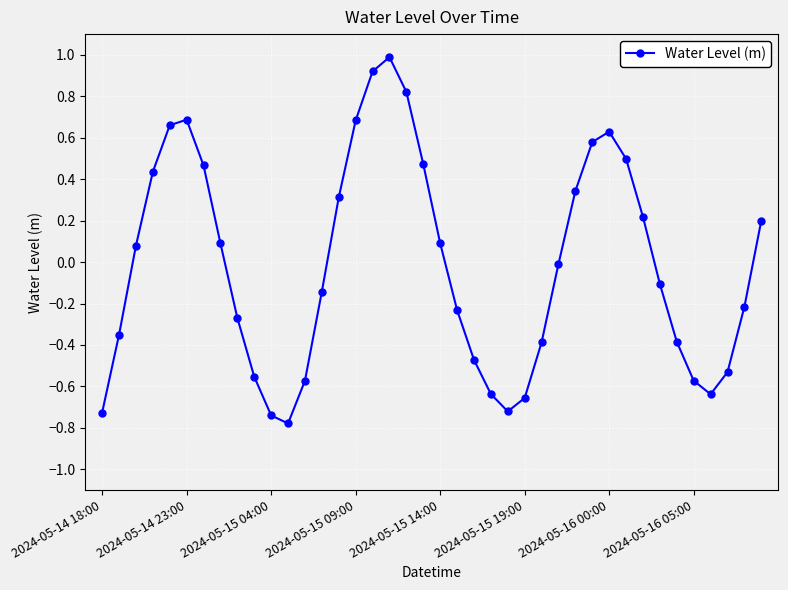

What is the difference between the maximum and minimum values?

1.8